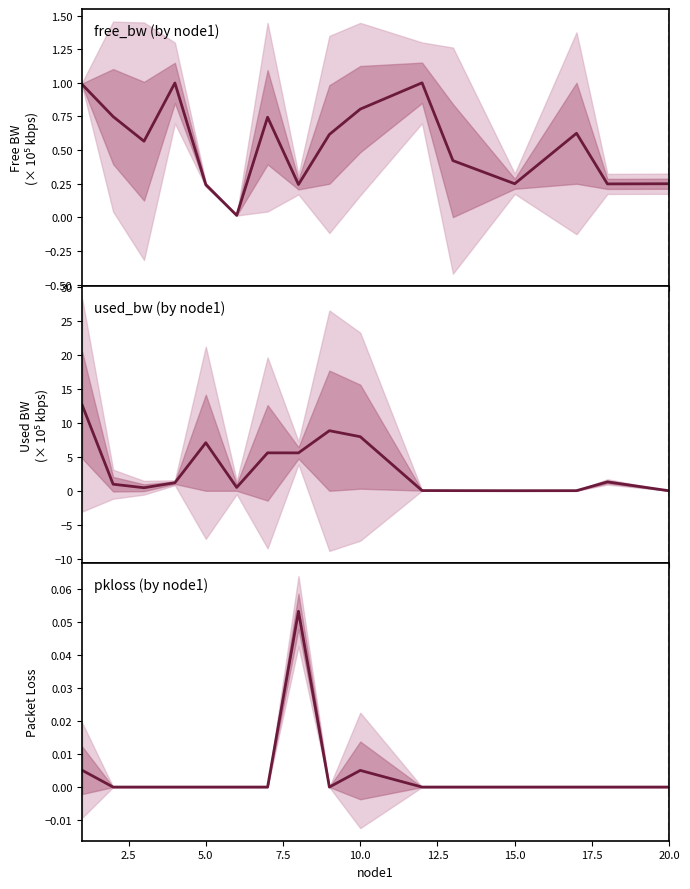

True or false: free_bw and pkloss intersect in this chart.

False